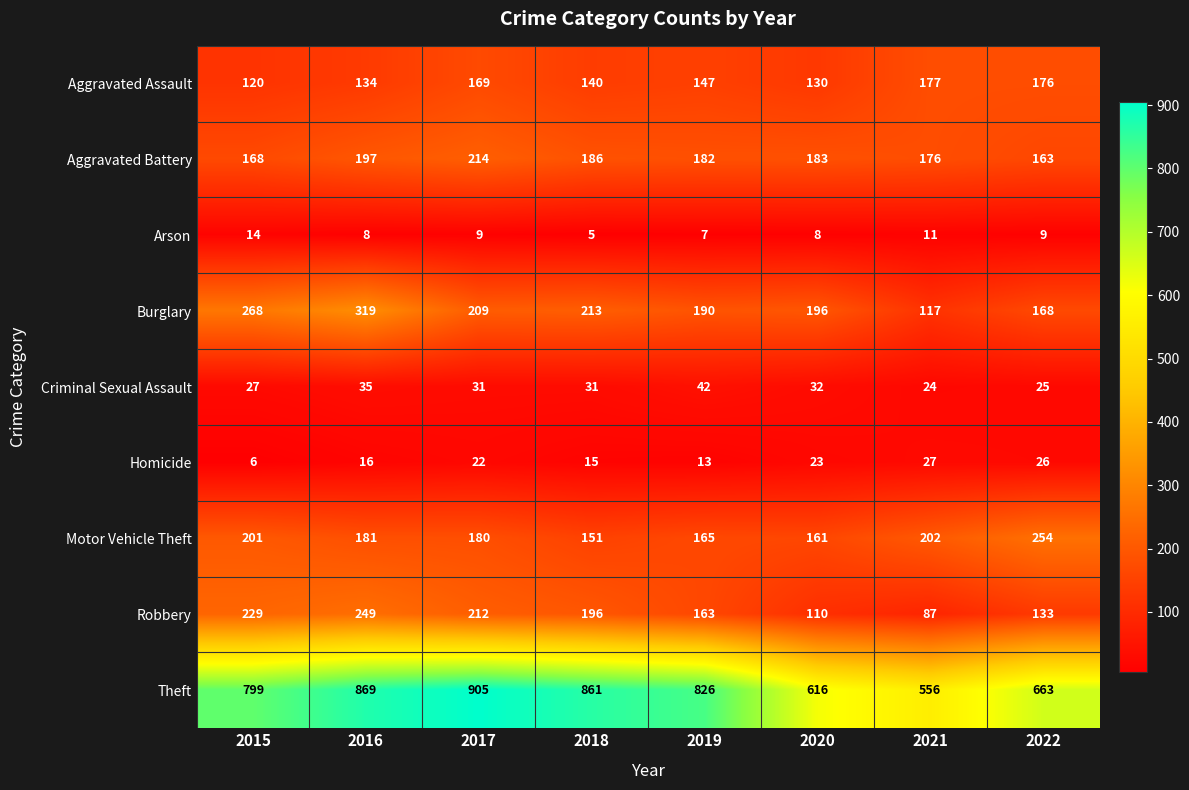

What is the total value across all series at 2016?

2008